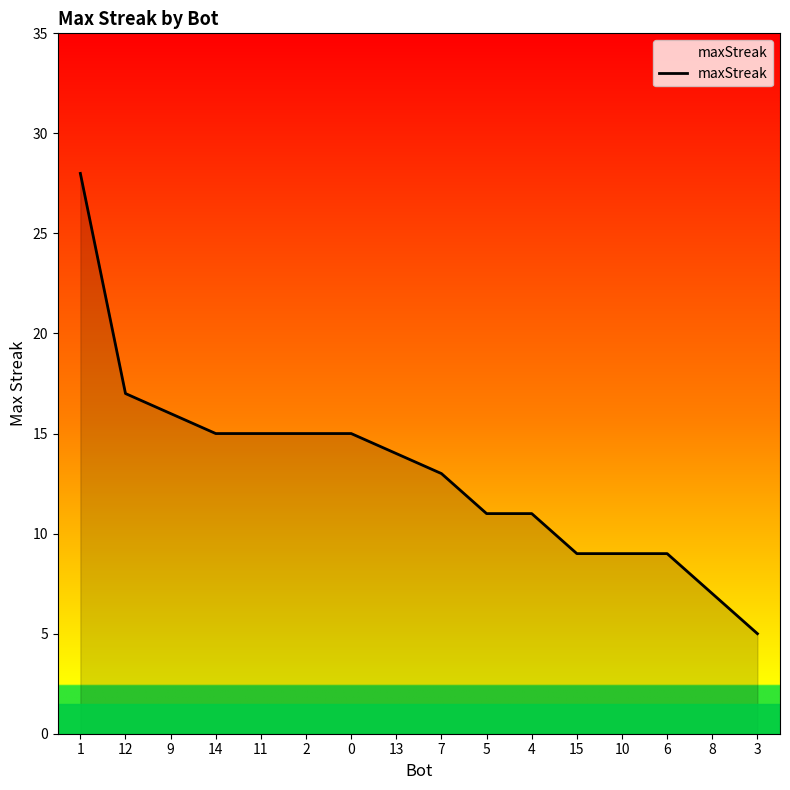

At which category does the chart reach its peak across all series?

1